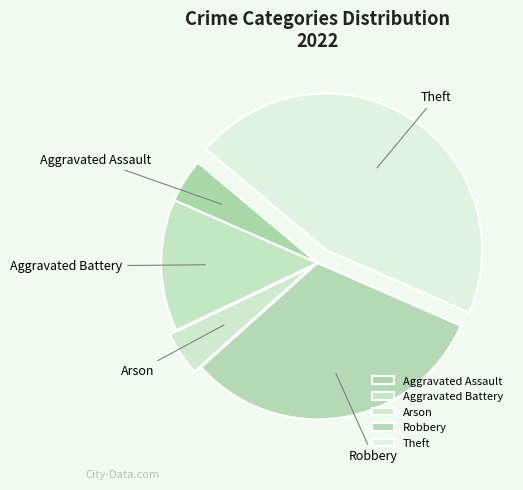

What is the ratio of the value at Aggravated Assault to the value at Arson?

1.0